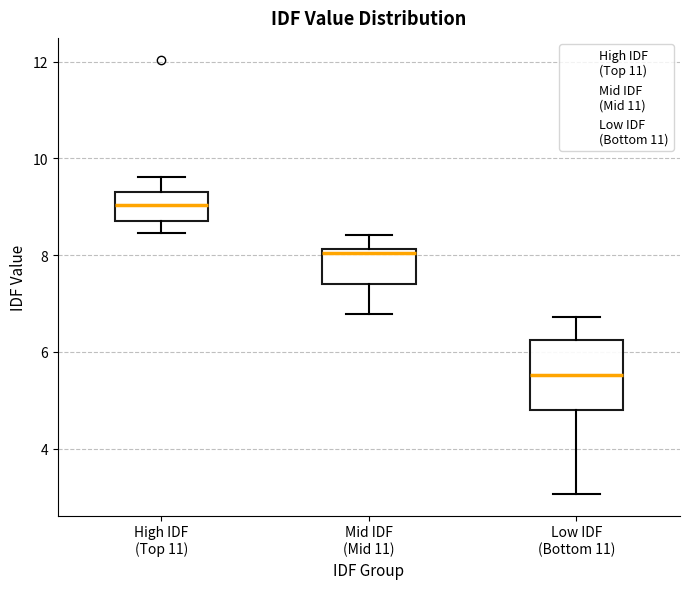

Comparing the boxes themselves (not the whiskers), which one is the tallest?

Low IDF (Bottom 11)